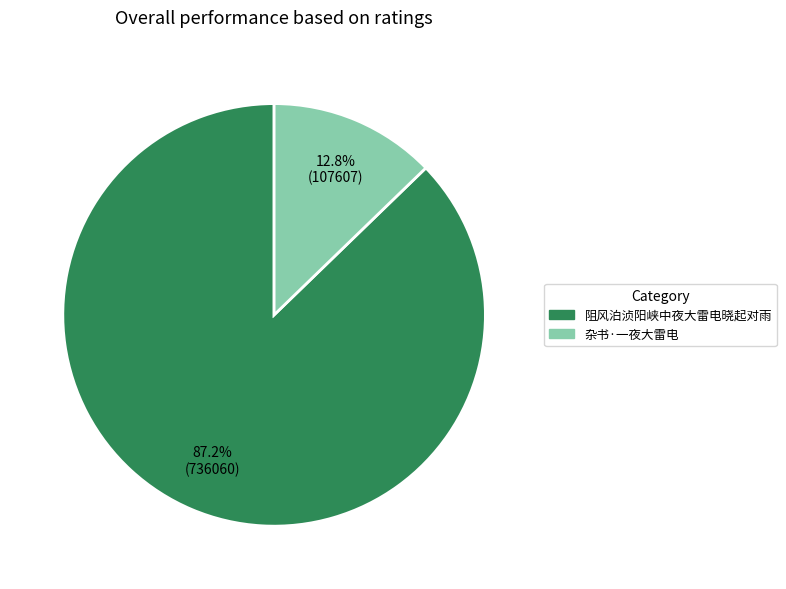

Between 阻风泊浈阳峡中夜大雷电晓起对雨 and 杂书·一夜大雷电, which is larger?

阻风泊浈阳峡中夜大雷电晓起对雨